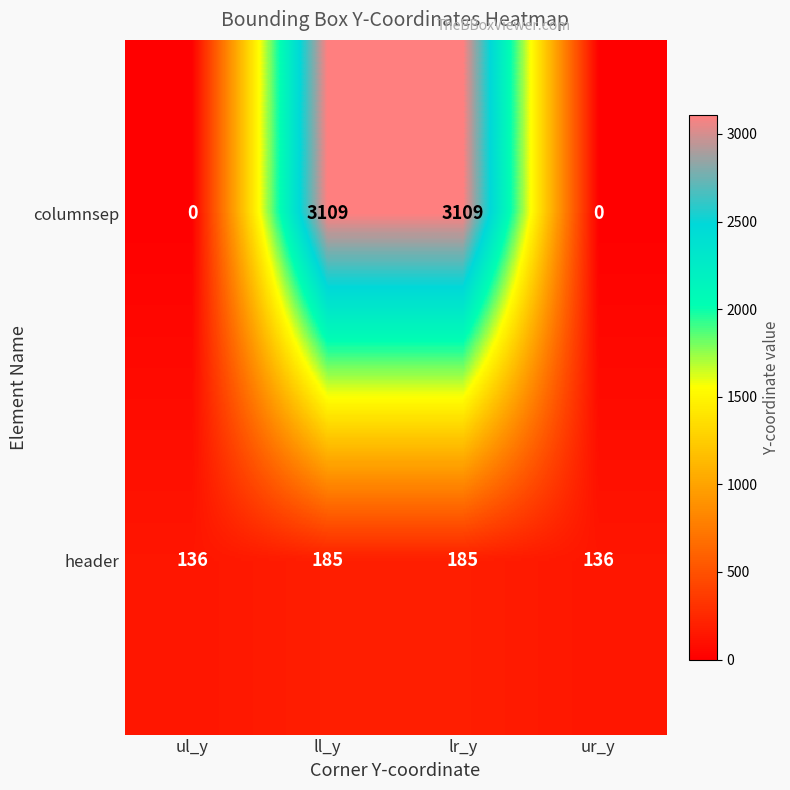

How many distinct data groups are displayed?

2